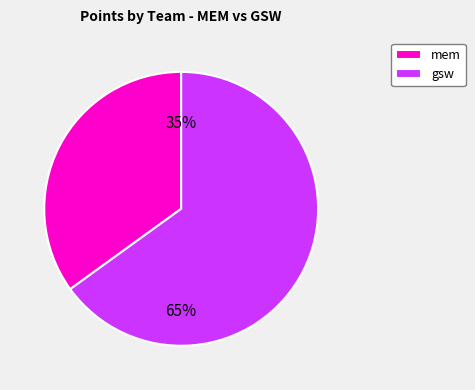

Do mem and gsw together represent more than half of the pie?

Yes